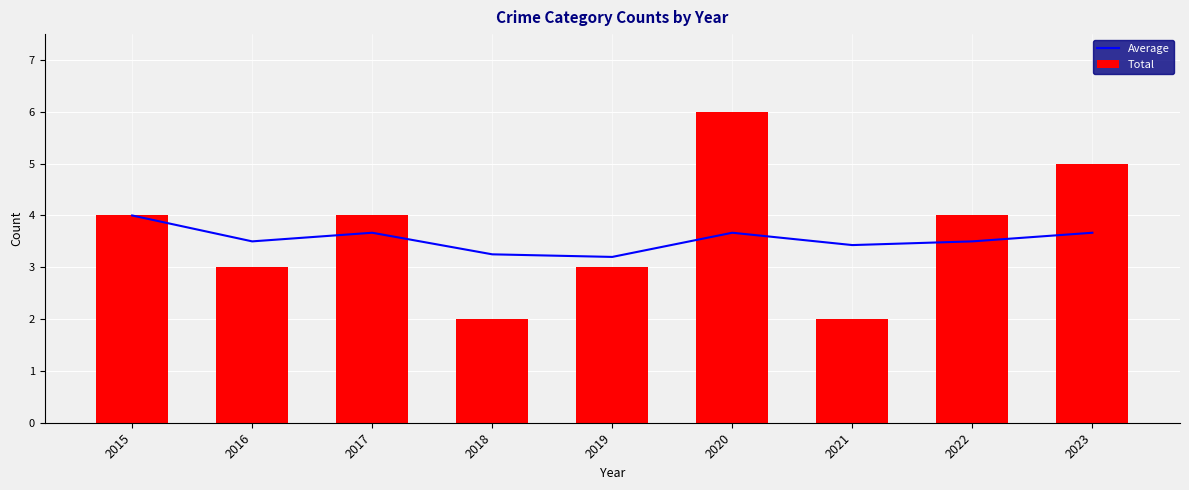

Are the bars horizontal?

No